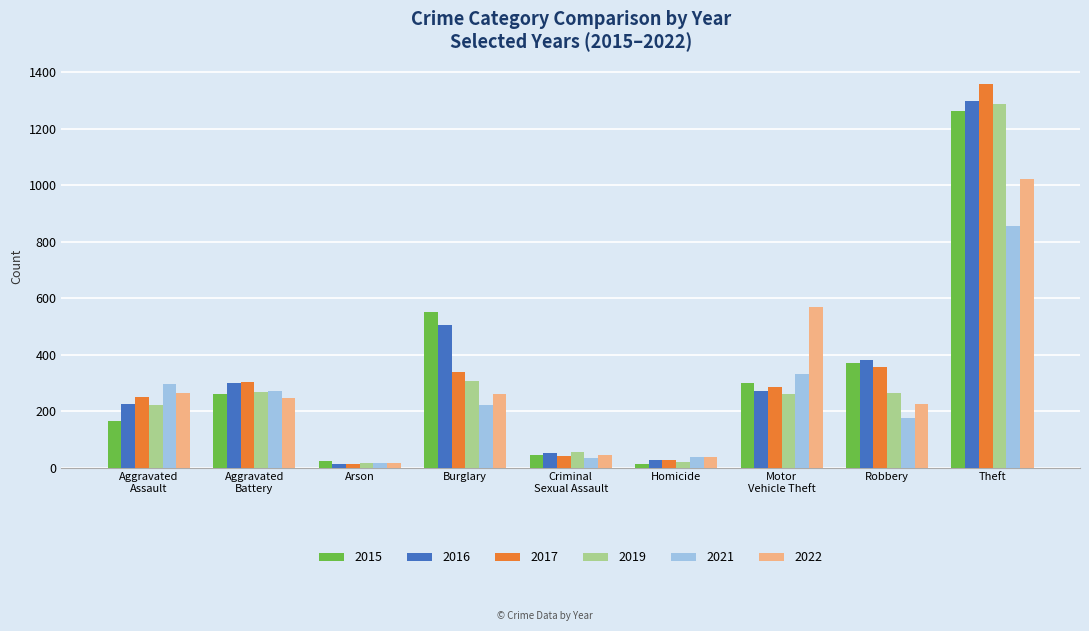

At which label does 2017 first exceed 285?

Aggravated
Battery